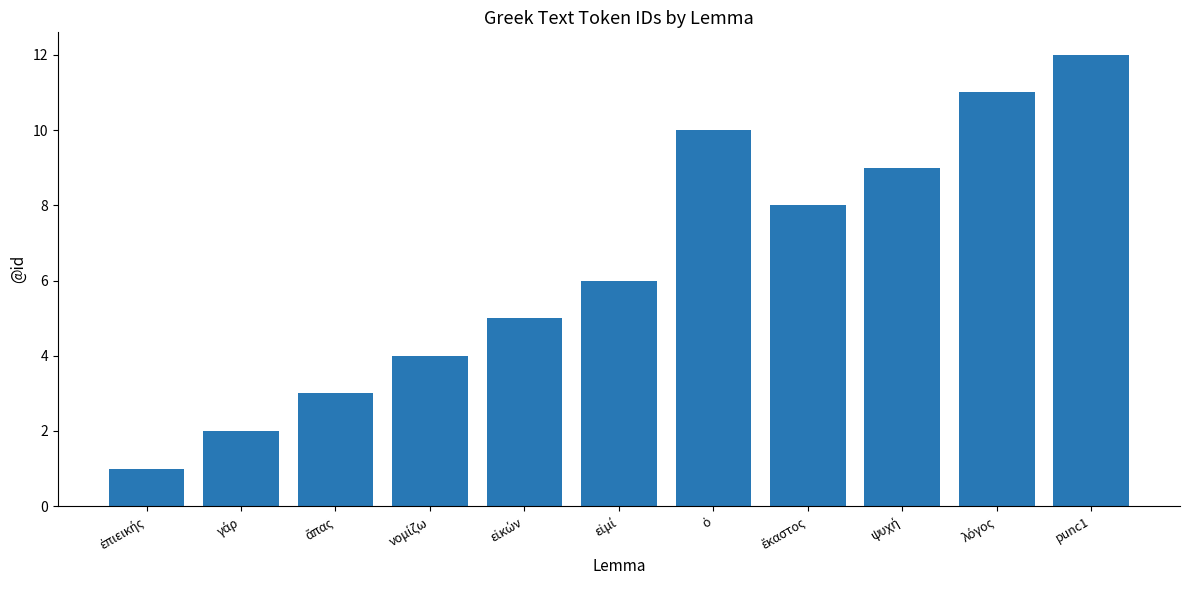

What position from the left is νομίζω?

4